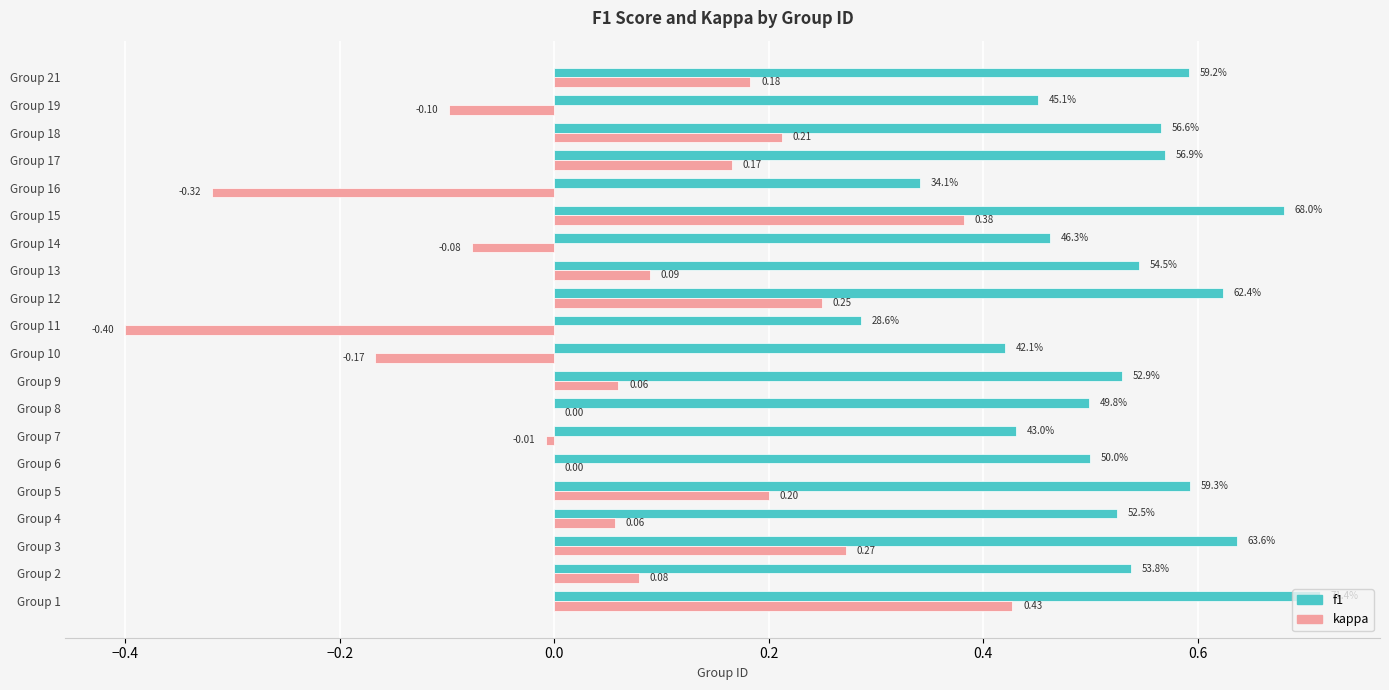

At which category is the sum across all series the highest?

Group 1